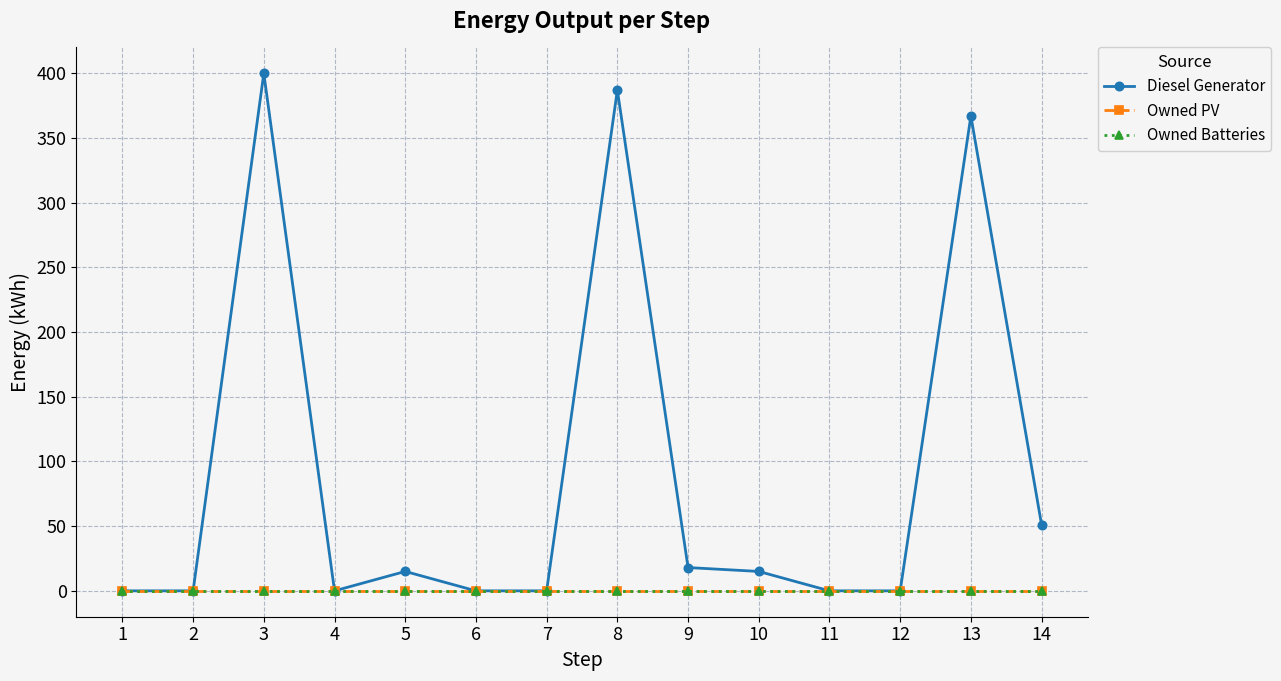

Which label corresponds to the smallest value in the chart?

1